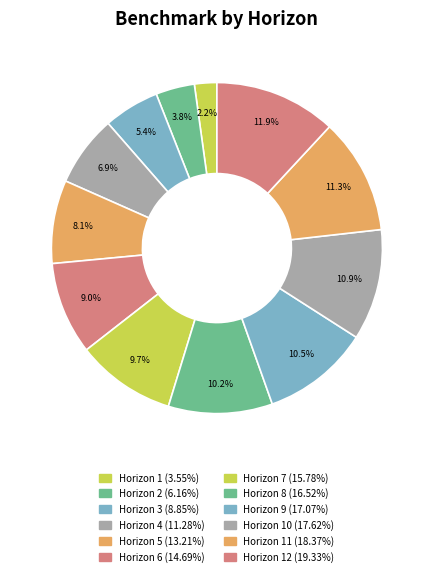

Which slice is the smallest?

1